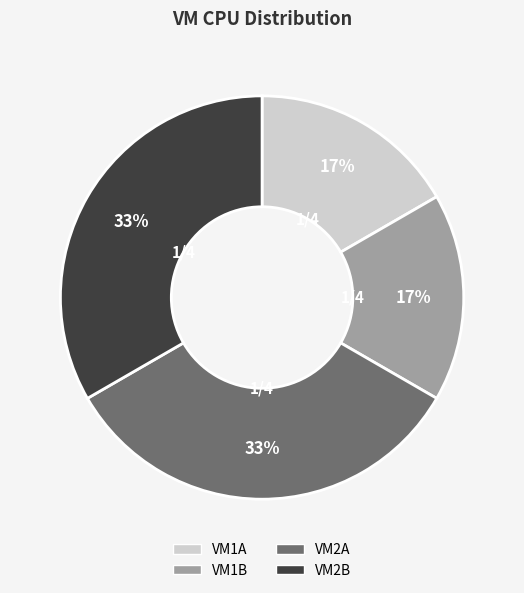

To the nearest percent, what percentage of the pie is VM2A?

33%